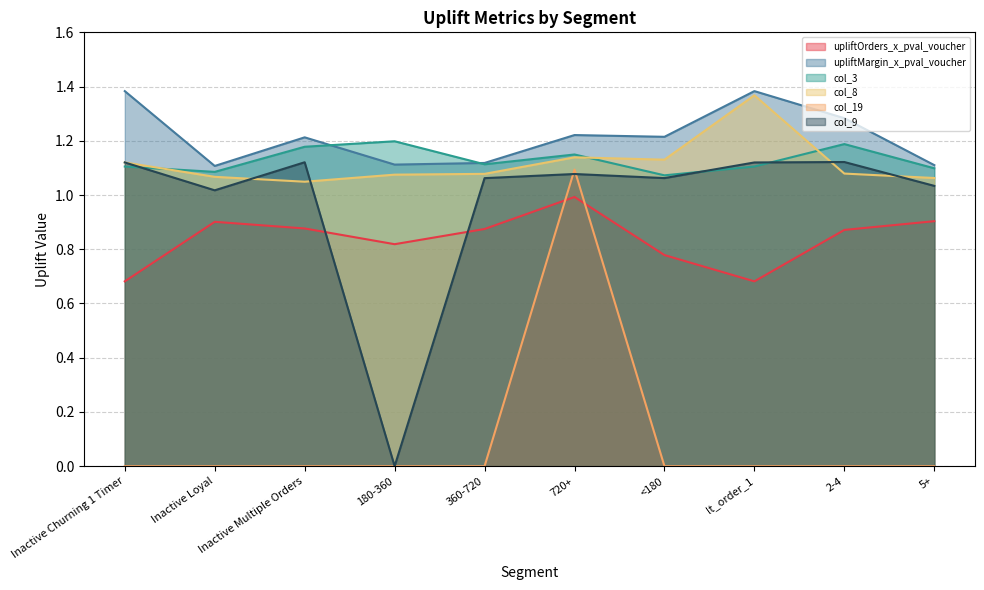

Is it true that col_8 equals 1.9 at Inactive Churning 1 Timer?

False